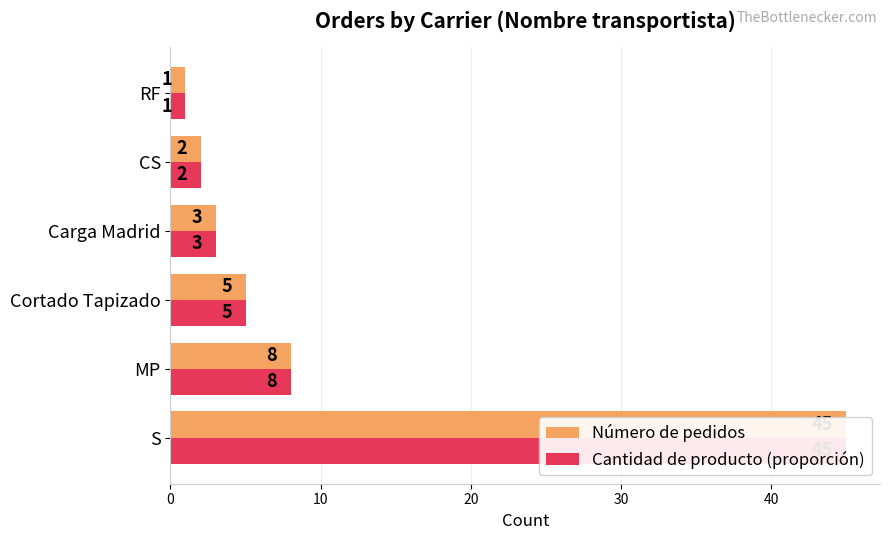

What is the maximum value shown in the chart?

45